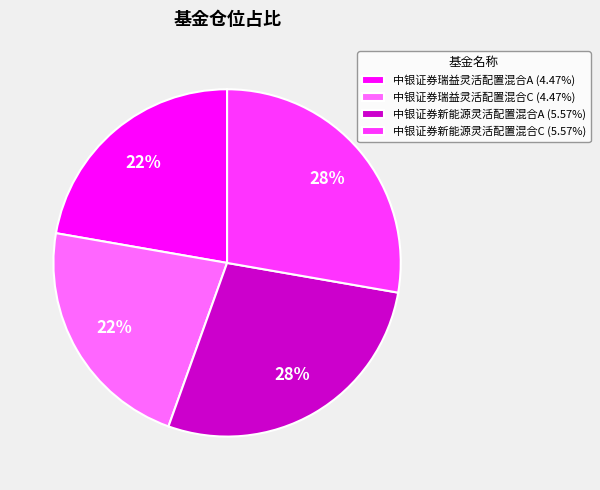

Is it true that 中银证券瑞益灵活配置混合C is 22% of the pie?

True